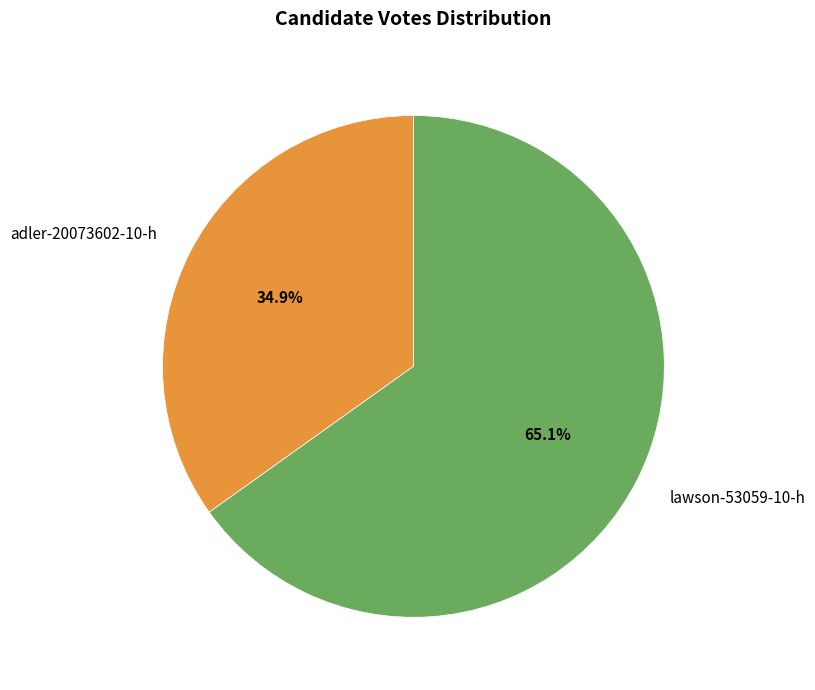

To the nearest percent, what portion does adler-20073602-10-h represent?

35%